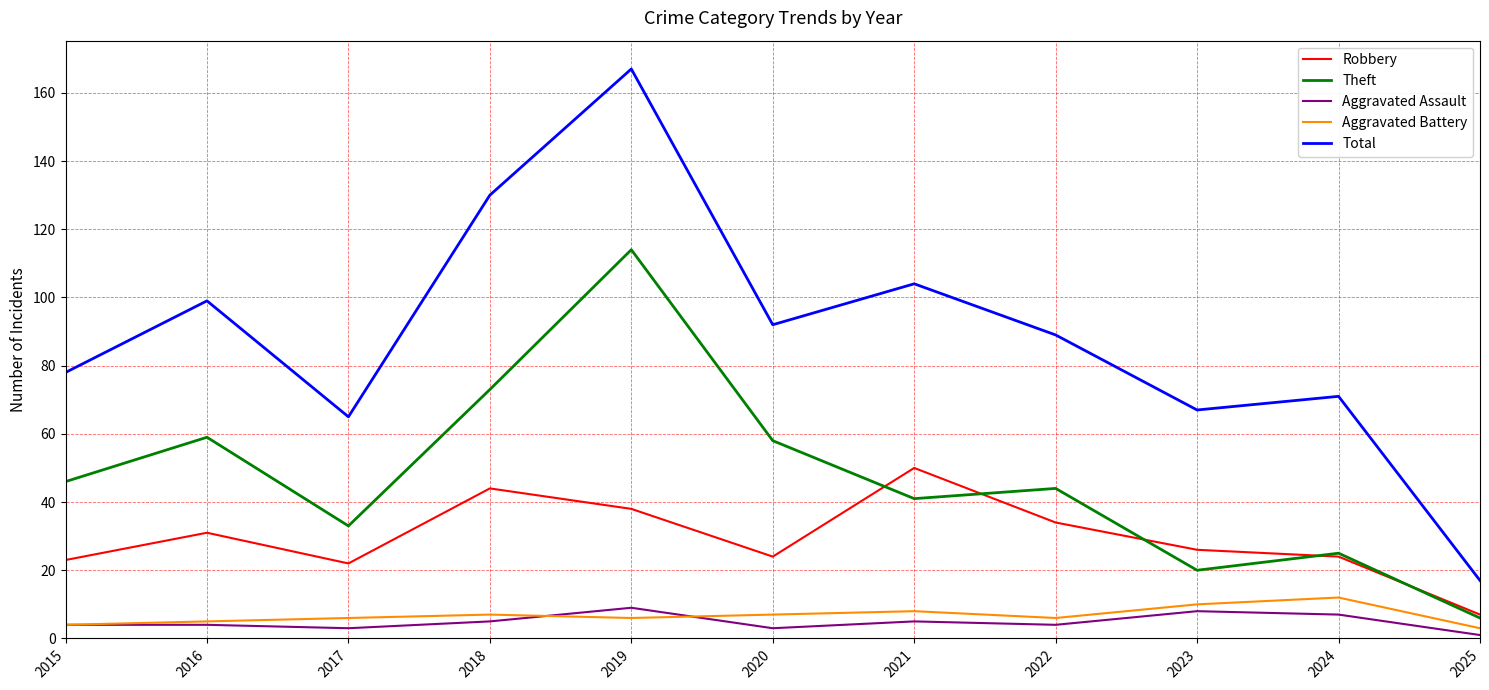

Which series has the widest spread of values?

Total